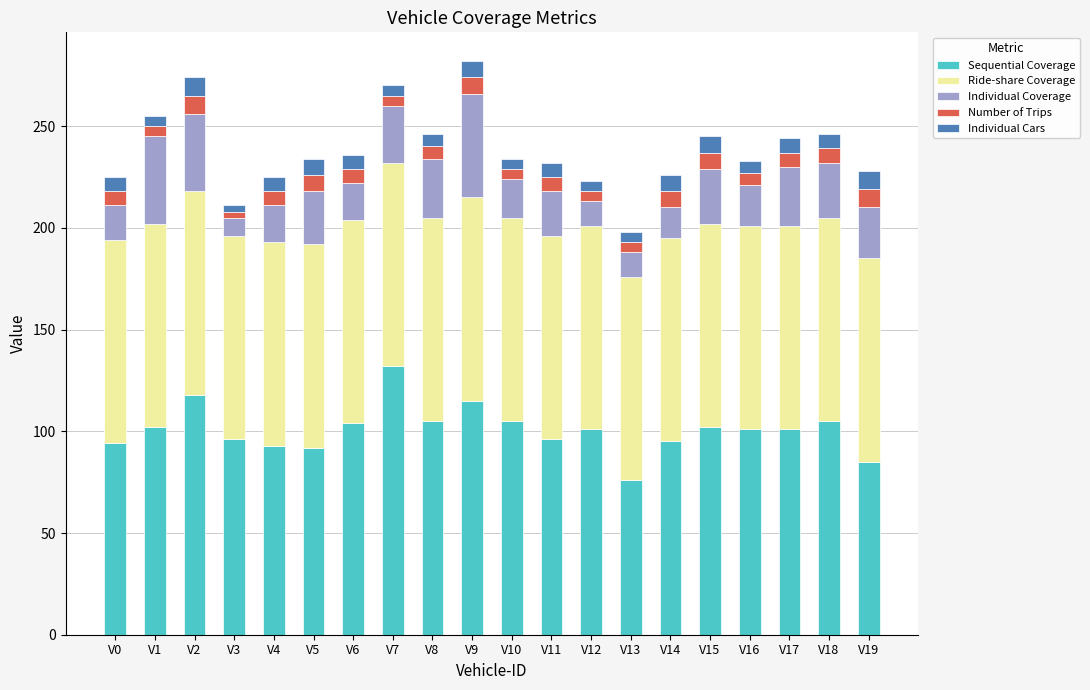

What is the lowest value of the Sequential Coverage series?

76